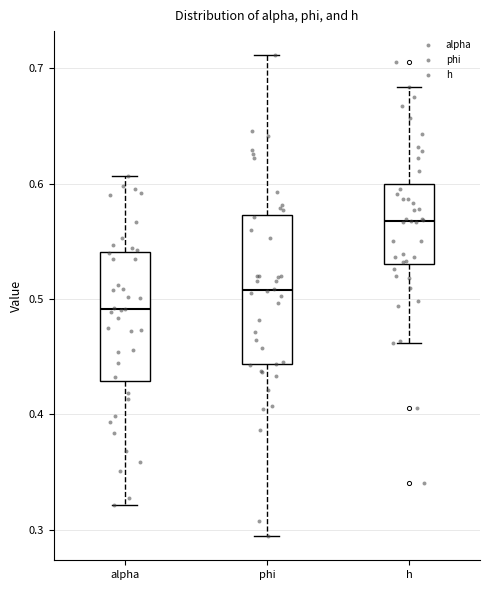

Where is the lower edge of the box for alpha on the y-axis? The values are not printed on the chart, so give them approximately, as read against the axis.

0.43